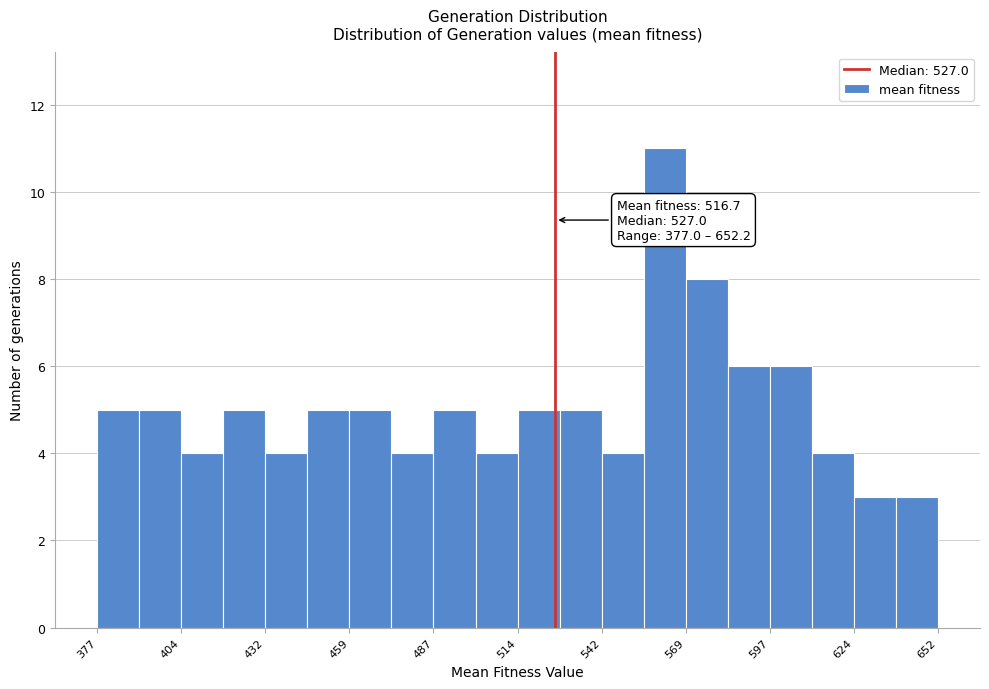

Read against the x-axis, roughly where is the centre of the tallest bar?

565